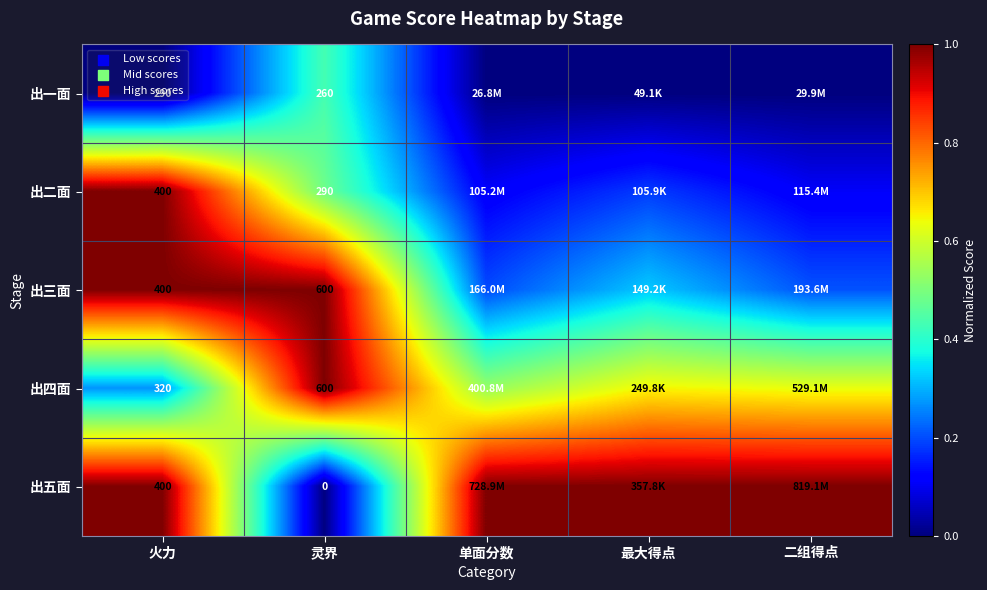

What is the difference between the highest and lowest values at 火力?

110.0